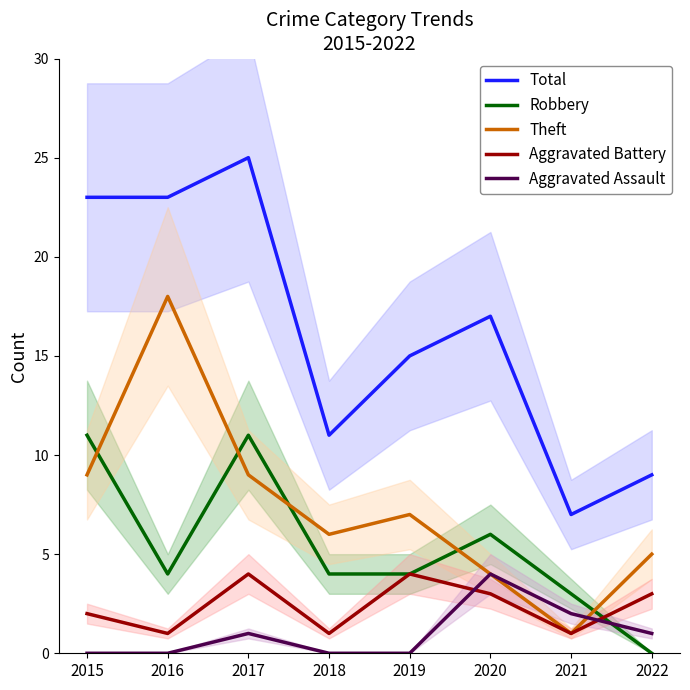

What is the difference between the Theft values at 2018 and 2022?

1